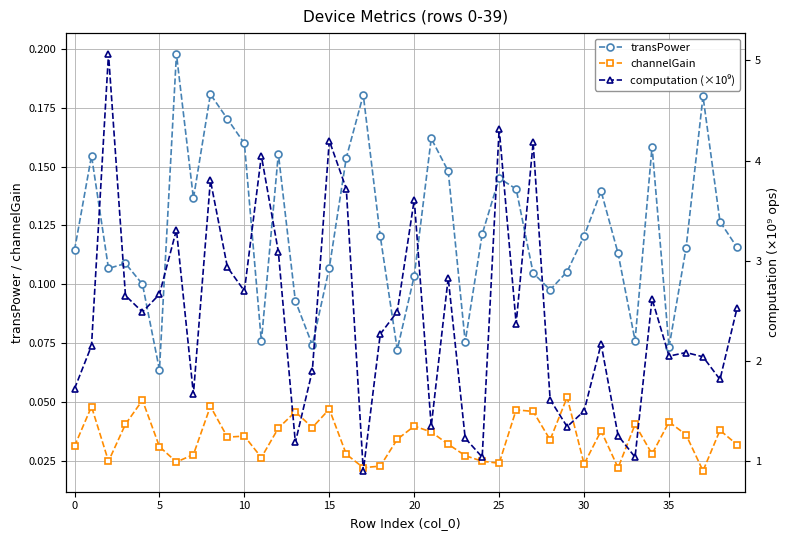

At which label does transPower reach its minimum?

5